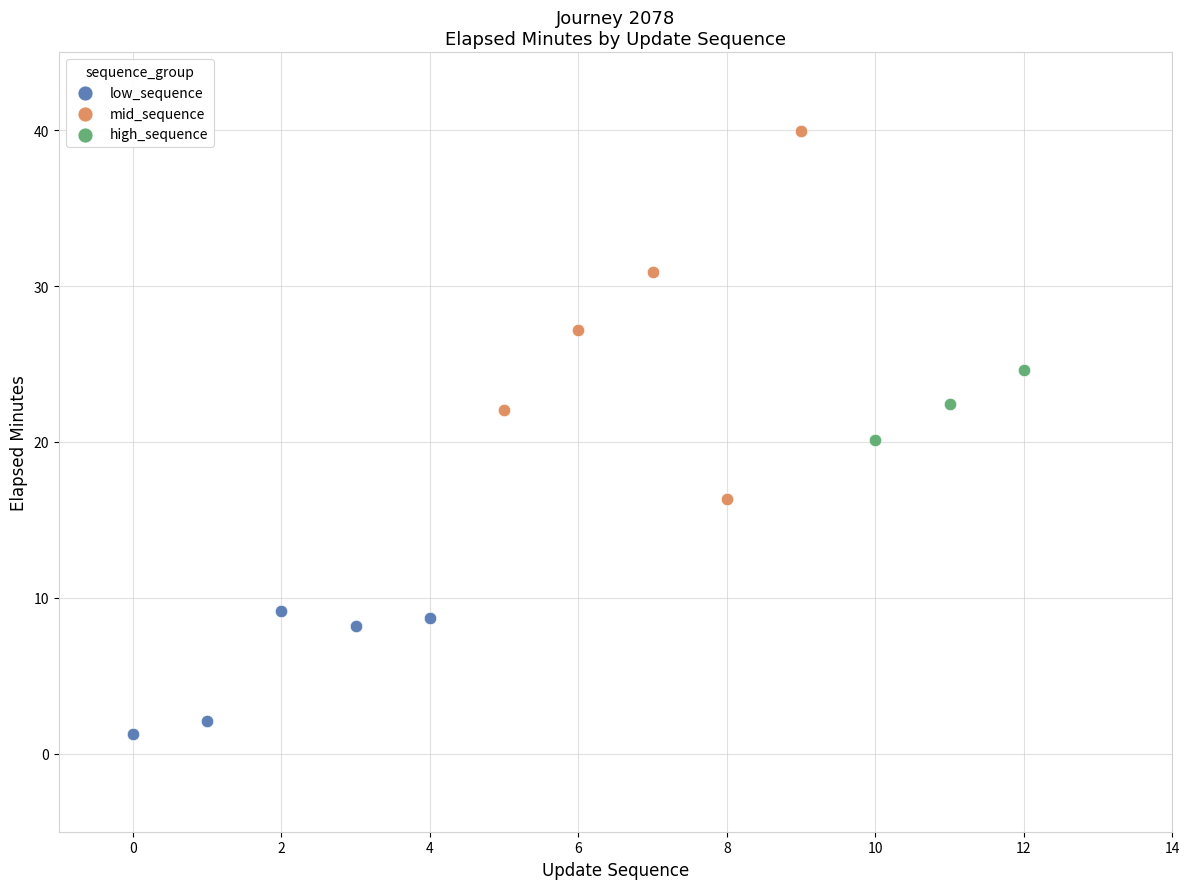

What are all the series names shown in the legend?

low_sequence, mid_sequence, high_sequence